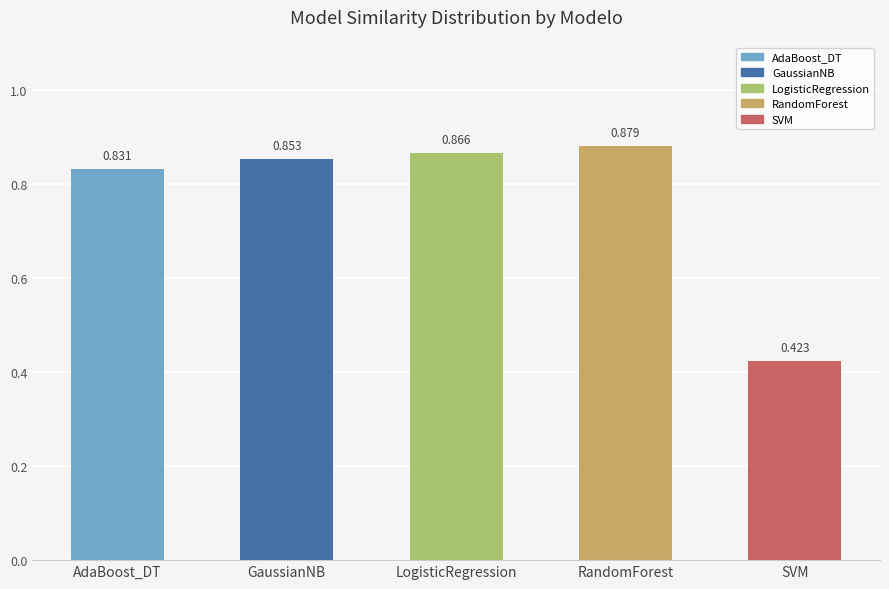

Does the chart contain any negative values?

No